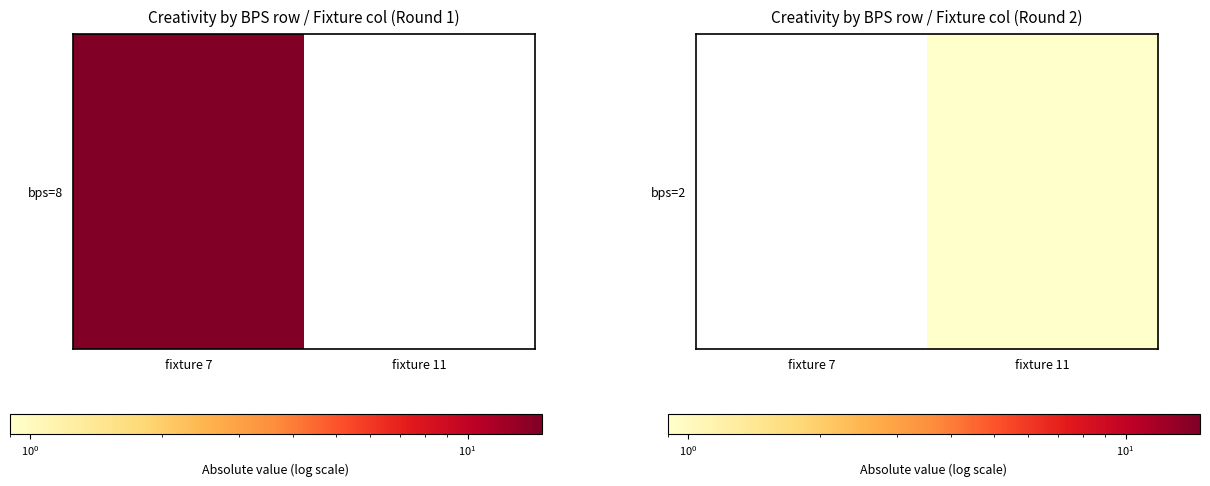

Read the value at fixture 11.

0.9